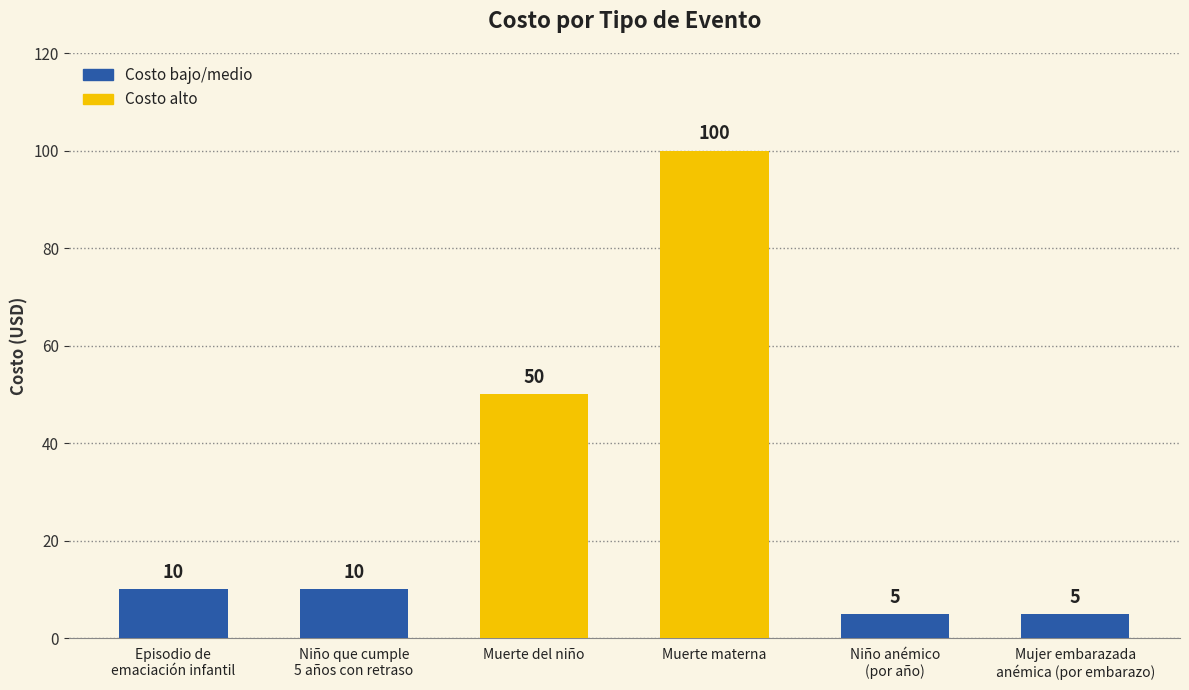

The value at Muerte del niño is 86. True or false?

False